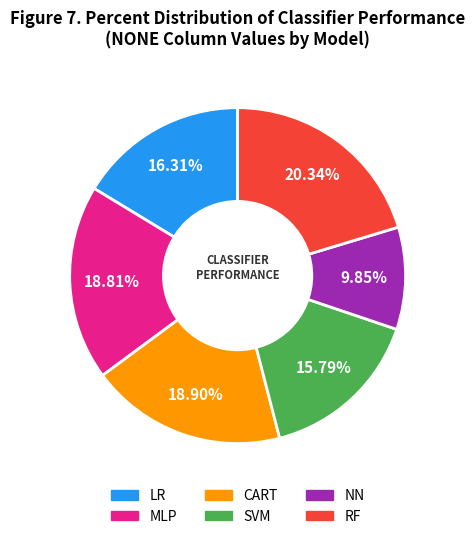

What is the smallest slice in the pie chart?

NN